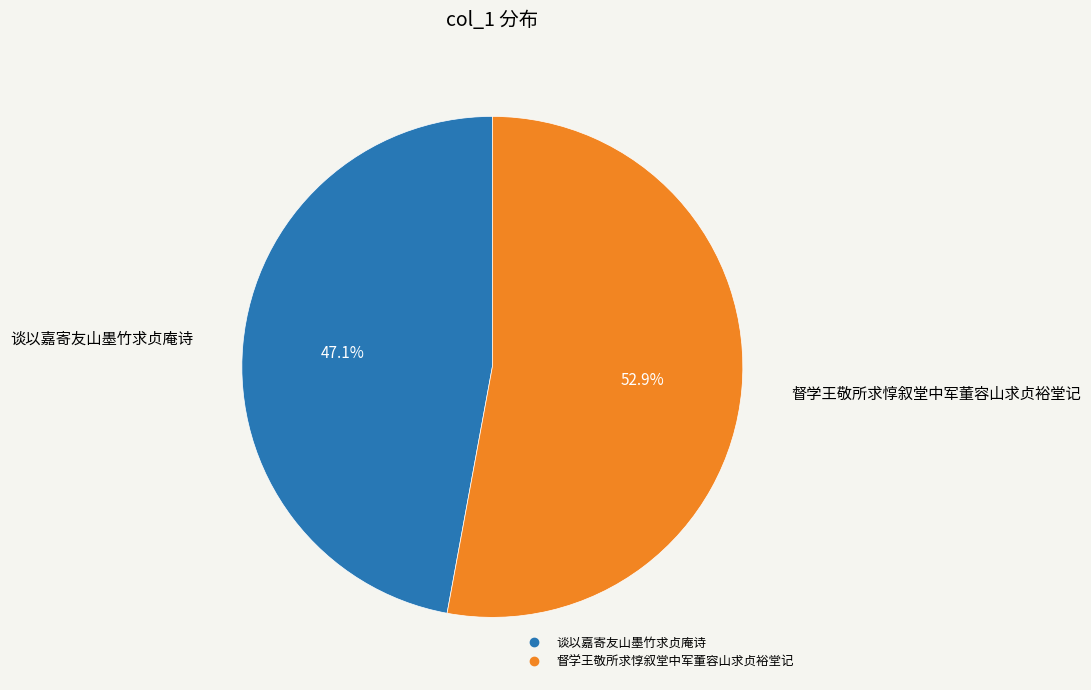

Is there any slice that represents more than half of the pie?

Yes